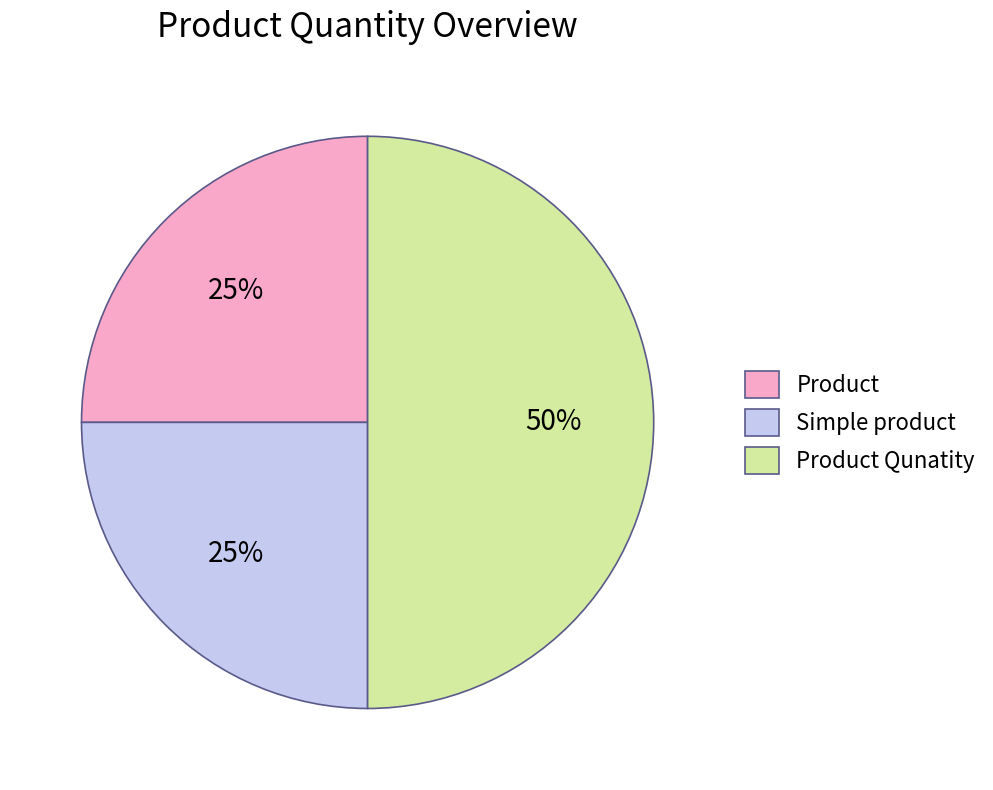

Does Simple product account for over 50% of the chart?

No